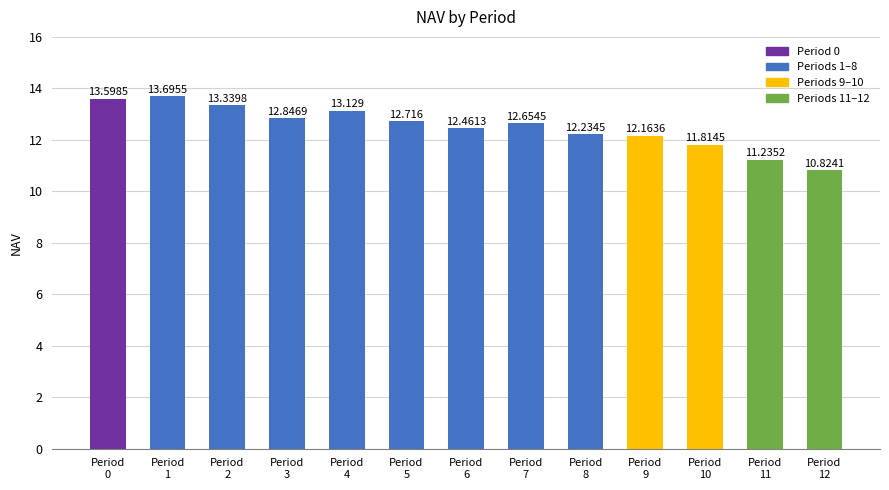

True or false: the data shows 13.6 at Period
0.

True